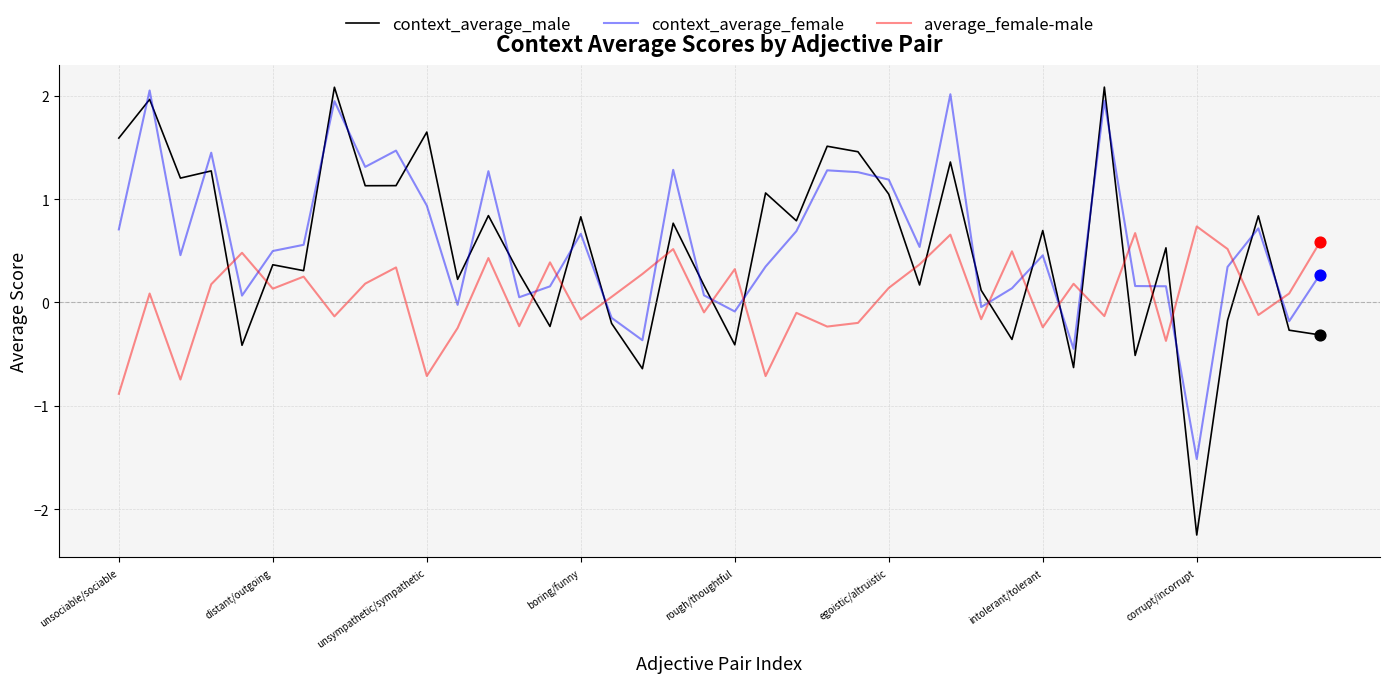

What are all the series names shown in the legend?

context_average_male, context_average_female, average_female-male